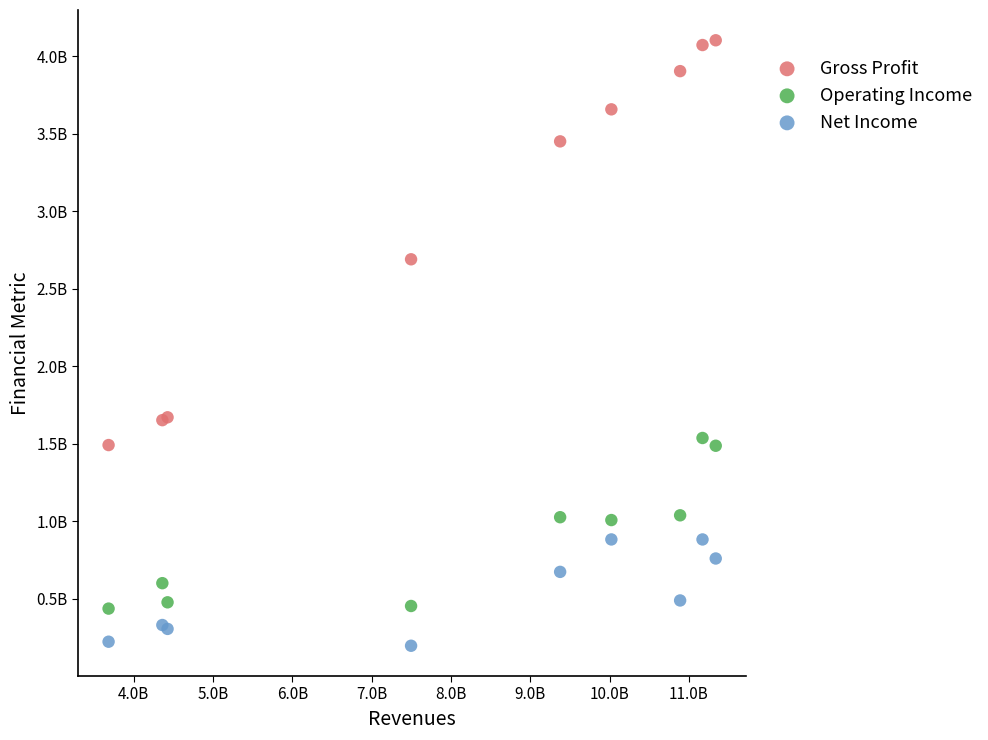

Which series contains the lowest Y value?

Net Income